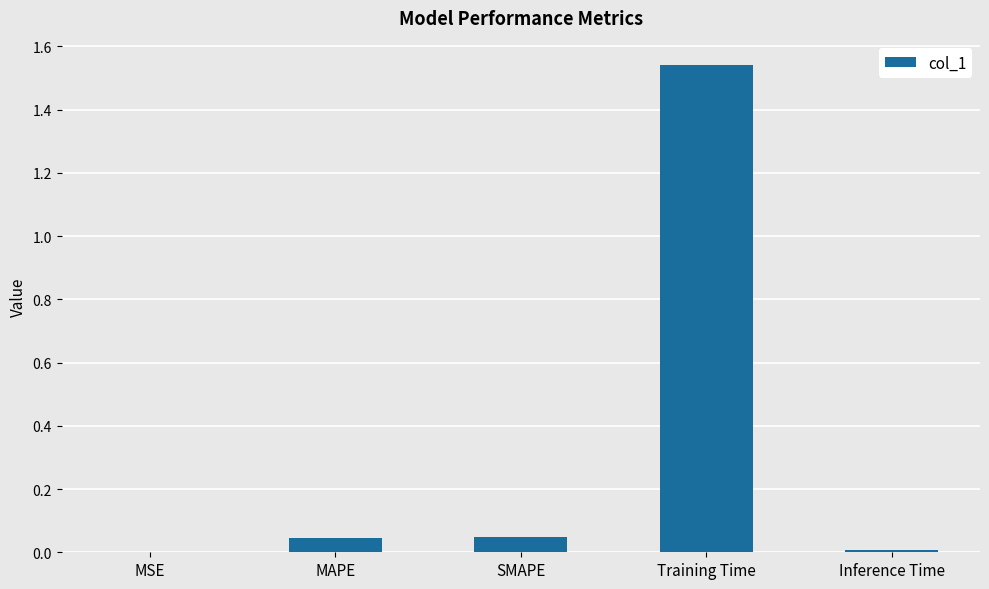

True or false: the data shows 0.0 at MSE.

True